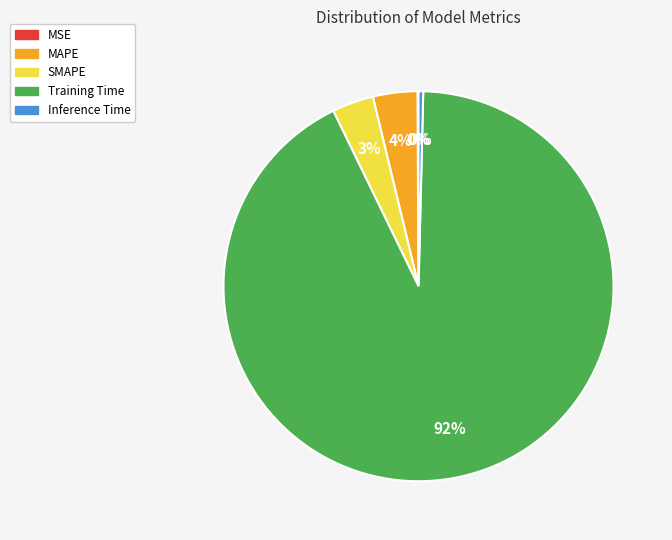

To the nearest percent, what is the average slice percentage?

20%